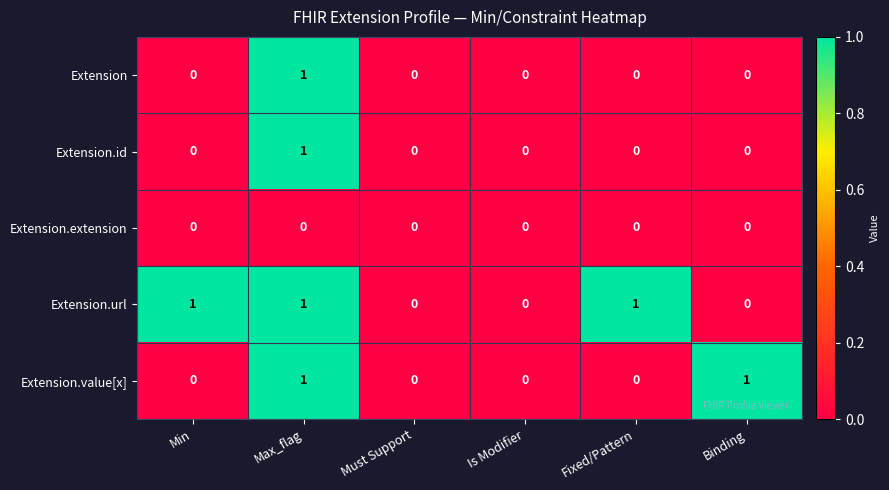

Reading right to left, list all the values displayed in this chart.

Extension: Binding=0	Fixed/Pattern=0	Is Modifier=0	Must Support=0	Max_flag=1	Min=0
Extension.id: Binding=0	Fixed/Pattern=0	Is Modifier=0	Must Support=0	Max_flag=1	Min=0
Extension.extension: Binding=0	Fixed/Pattern=0	Is Modifier=0	Must Support=0	Max_flag=0	Min=0
Extension.url: Binding=0	Fixed/Pattern=1	Is Modifier=0	Must Support=0	Max_flag=1	Min=1
Extension.value[x]: Binding=1	Fixed/Pattern=0	Is Modifier=0	Must Support=0	Max_flag=1	Min=0